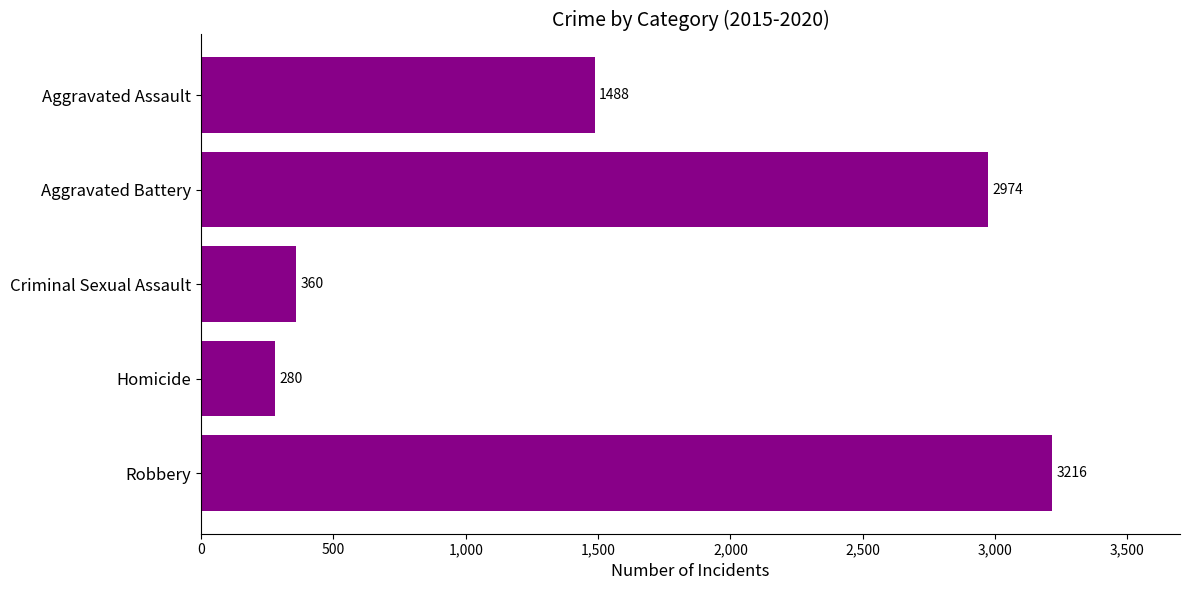

Is it true that the value at Criminal Sexual Assault is 166?

False